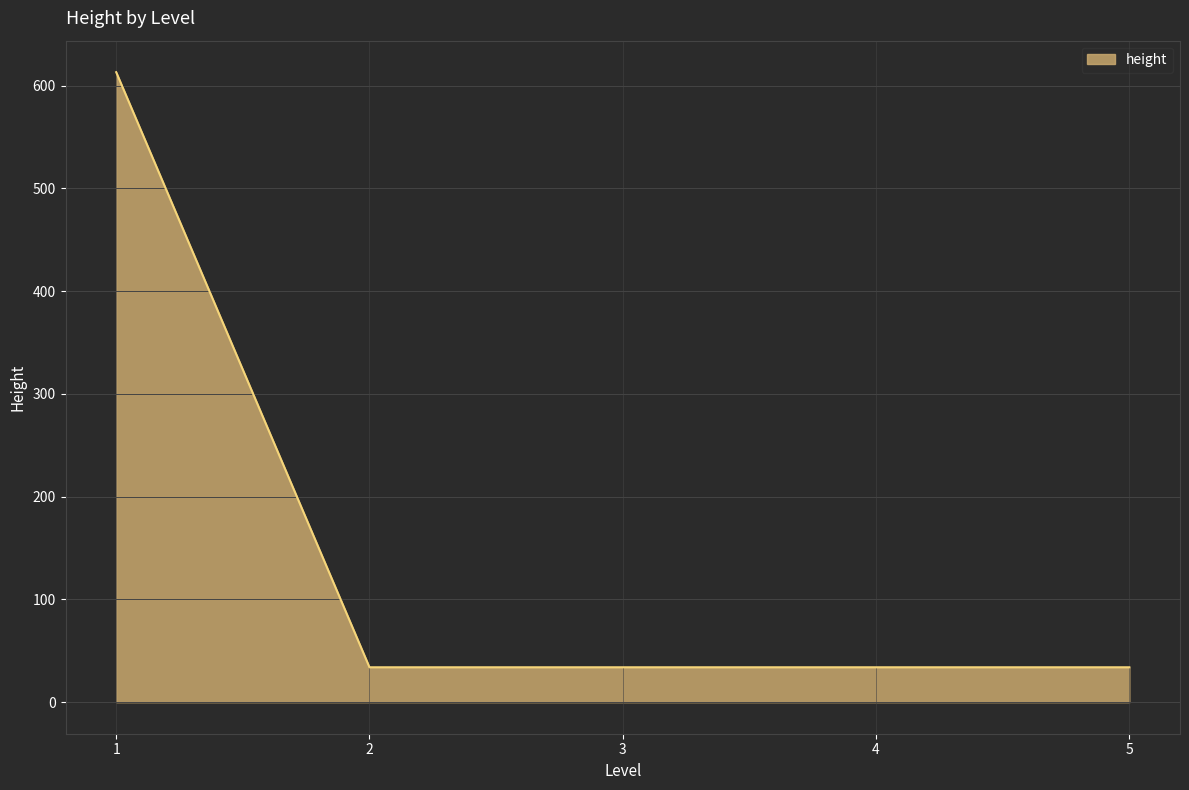

What is the change in value from 1 to 2?

-579